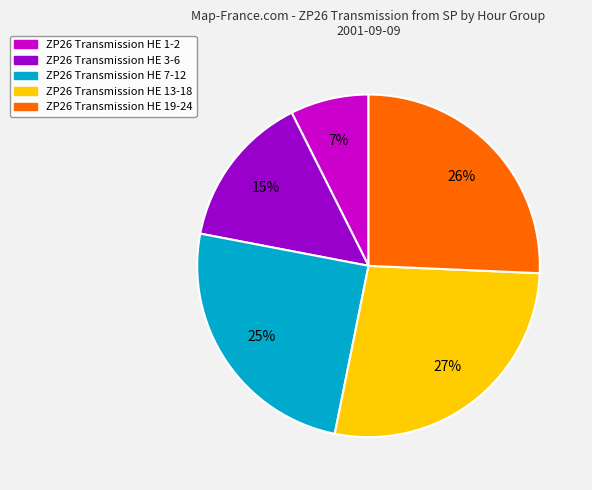

Rank the categories by value from lowest to highest.

ZP26 Transmission HE 1-2, ZP26 Transmission HE 3-6, ZP26 Transmission HE 7-12, ZP26 Transmission HE 19-24, ZP26 Transmission HE 13-18